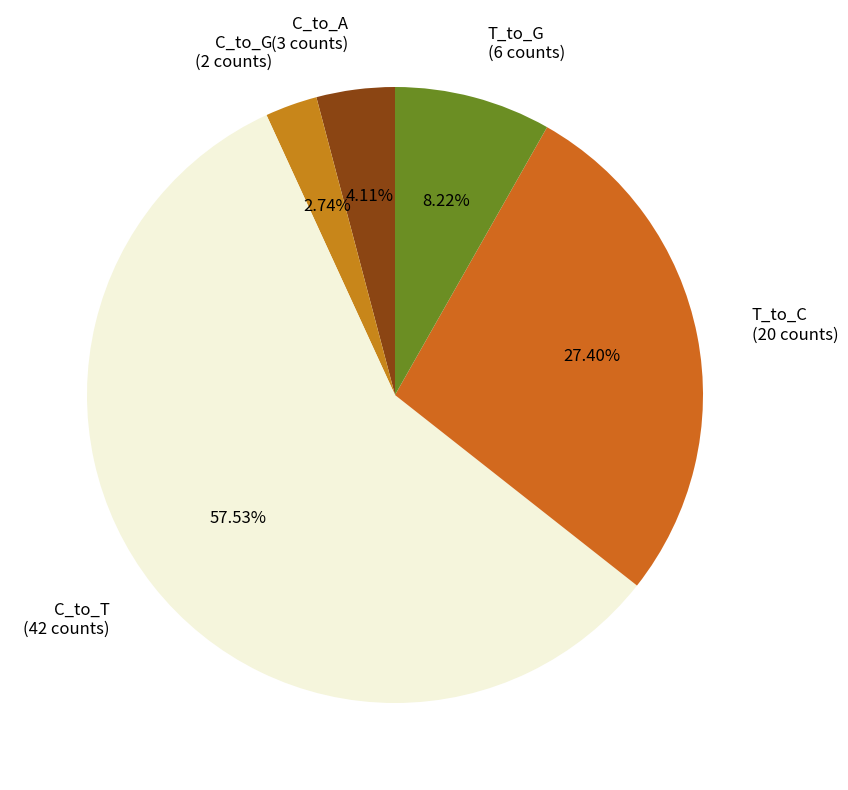

Which has a higher value, C_to_G (2 counts) or C_to_T (42 counts)?

C_to_T (42 counts)